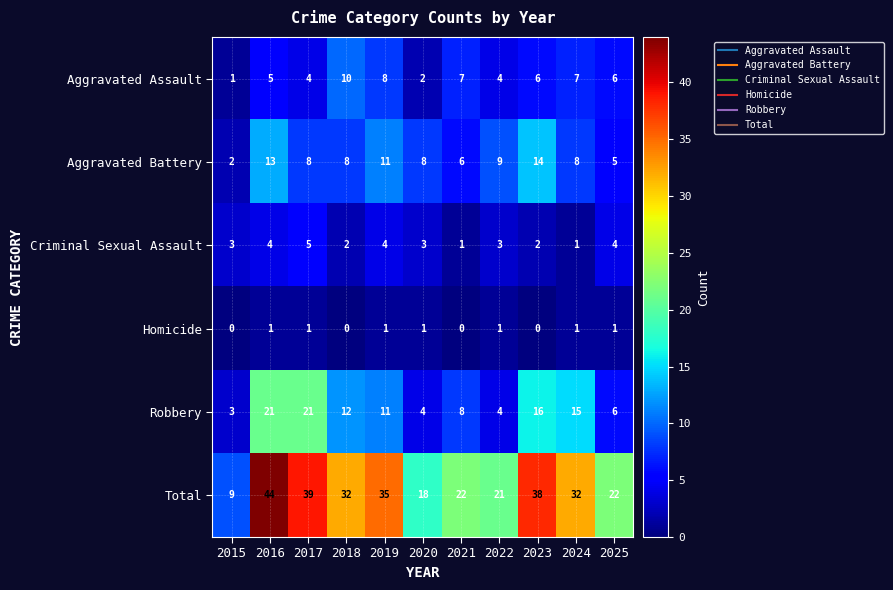

What value does the Aggravated Battery series have at 2022?

9